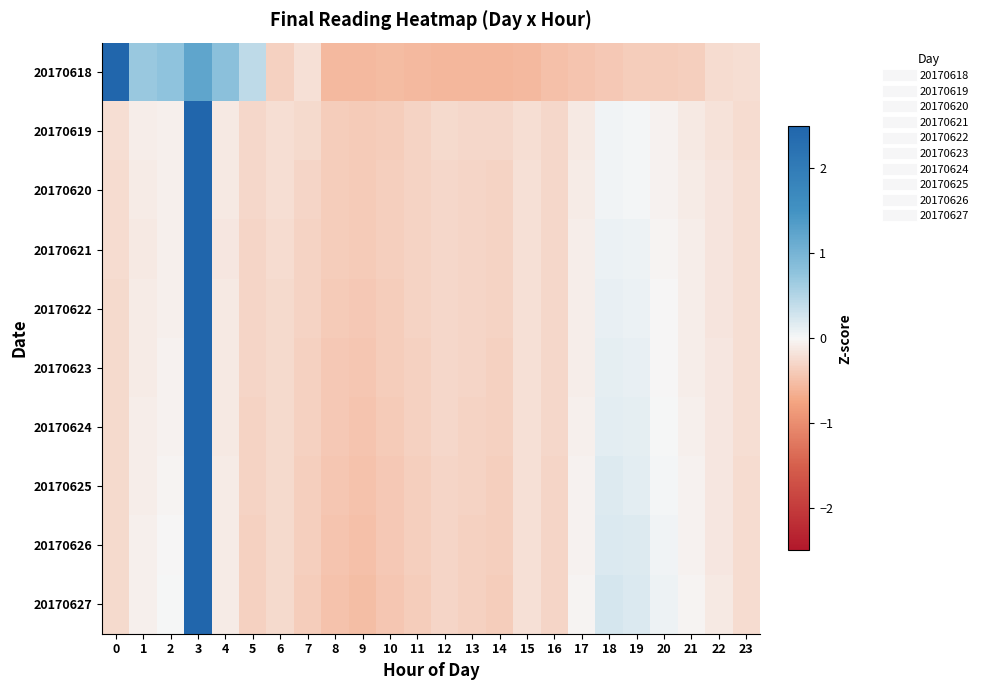

What is the difference between the highest and lowest values at 11?

0.2